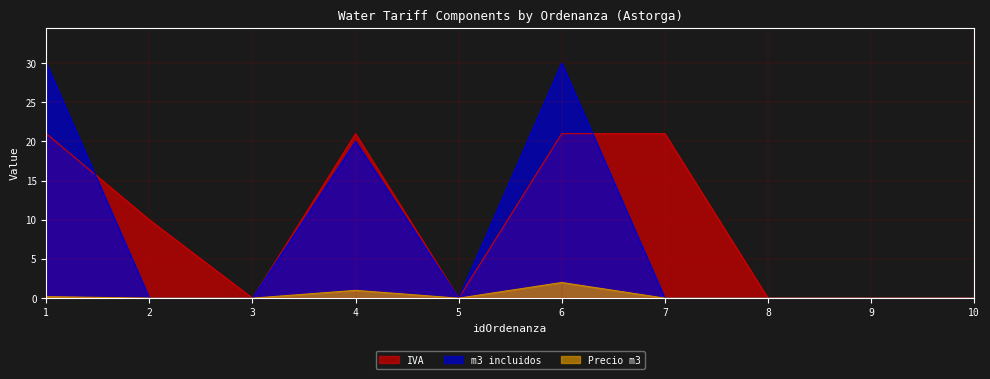

At how many categories does at least one series exceed 13?

4